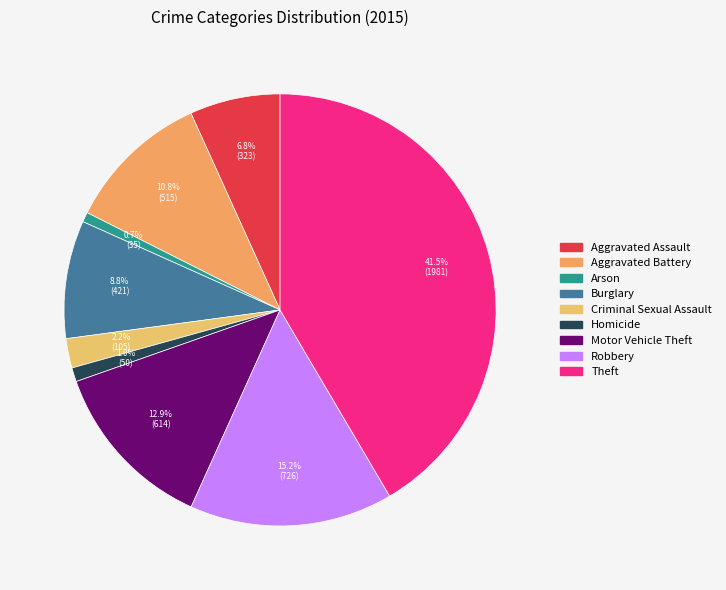

To the nearest percent, what portion does Aggravated Assault represent?

7%